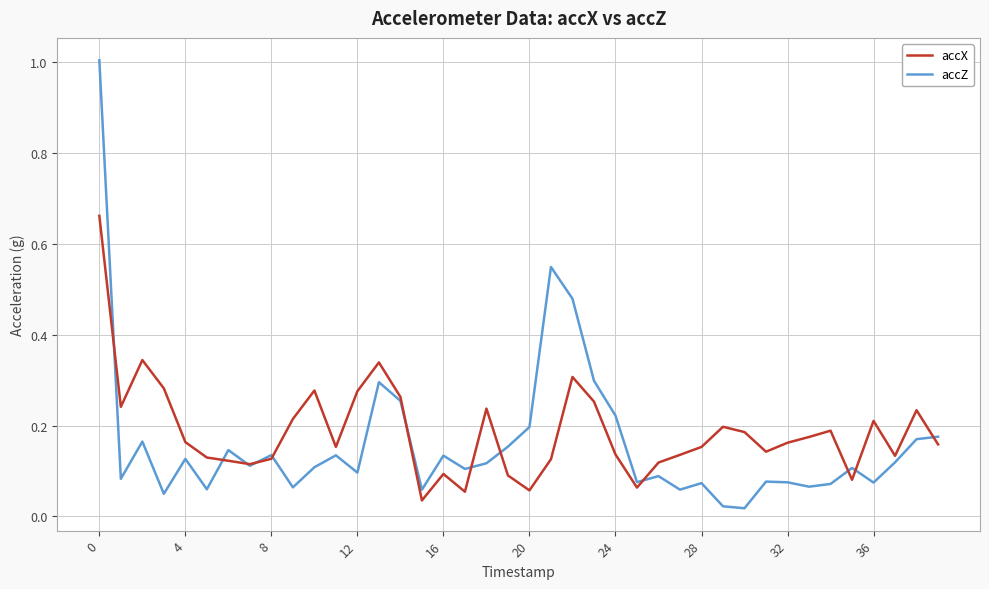

Rank the series by their maximum value, from lowest to highest.

accX, accZ